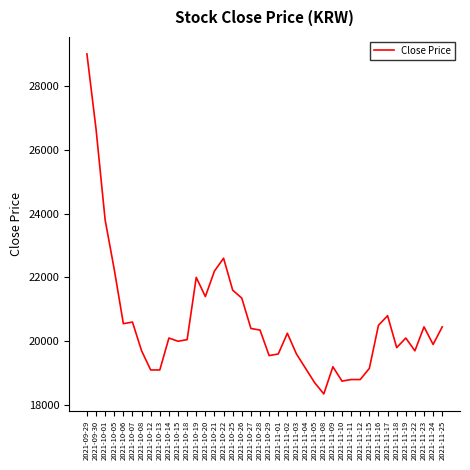

Read the value at 2021-10-12, to the nearest 10.

19100